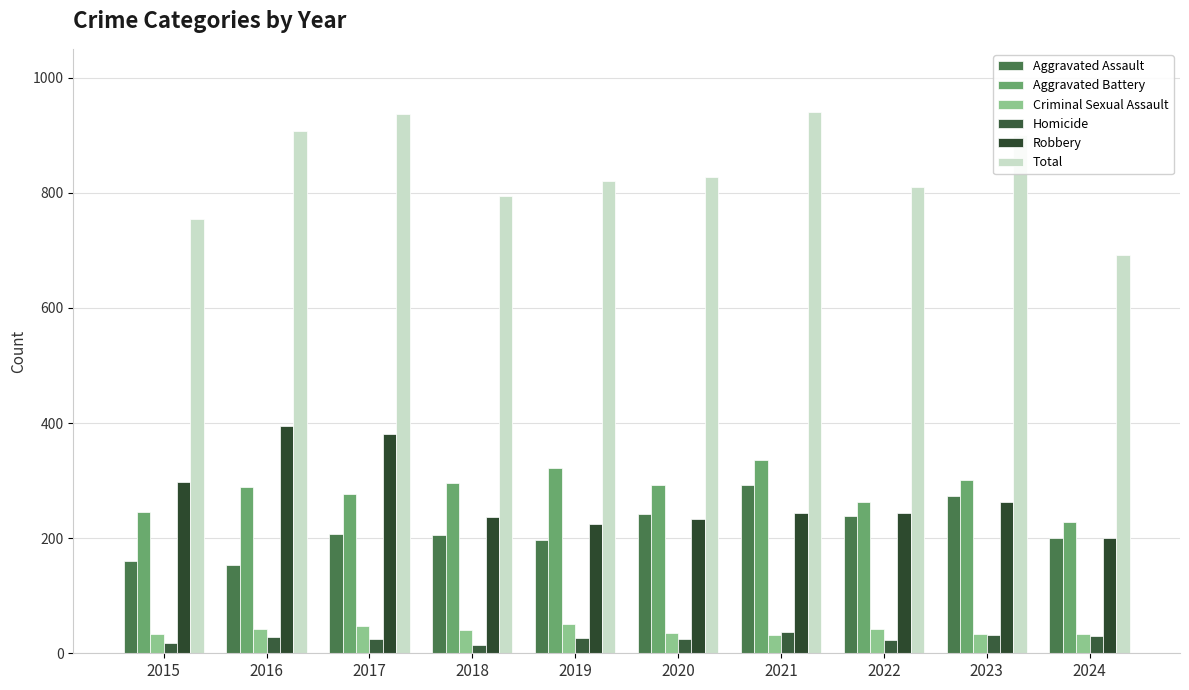

How many distinct data groups are displayed?

6